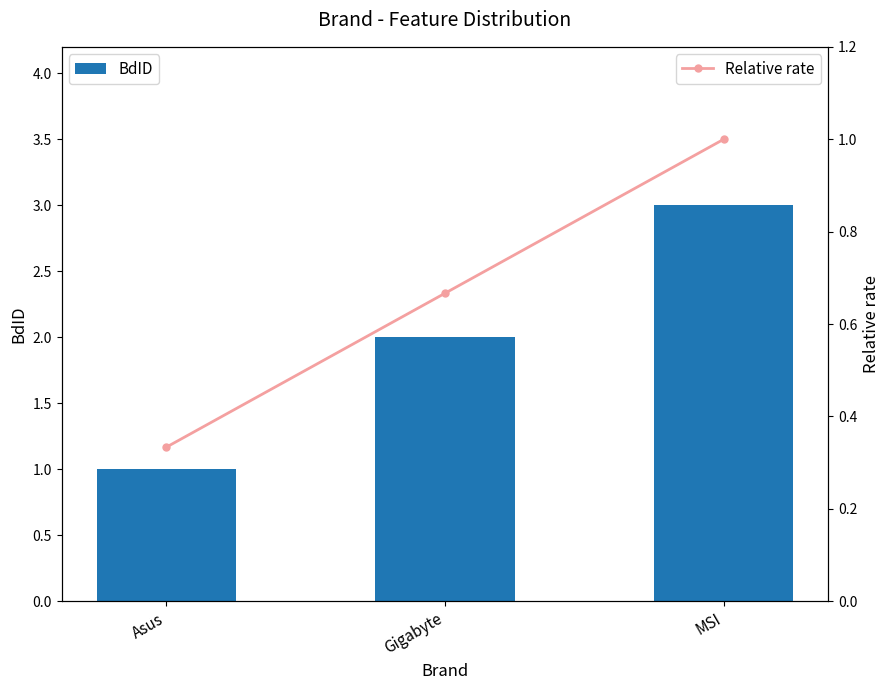

How many BdID values are between 1 and 3?

3